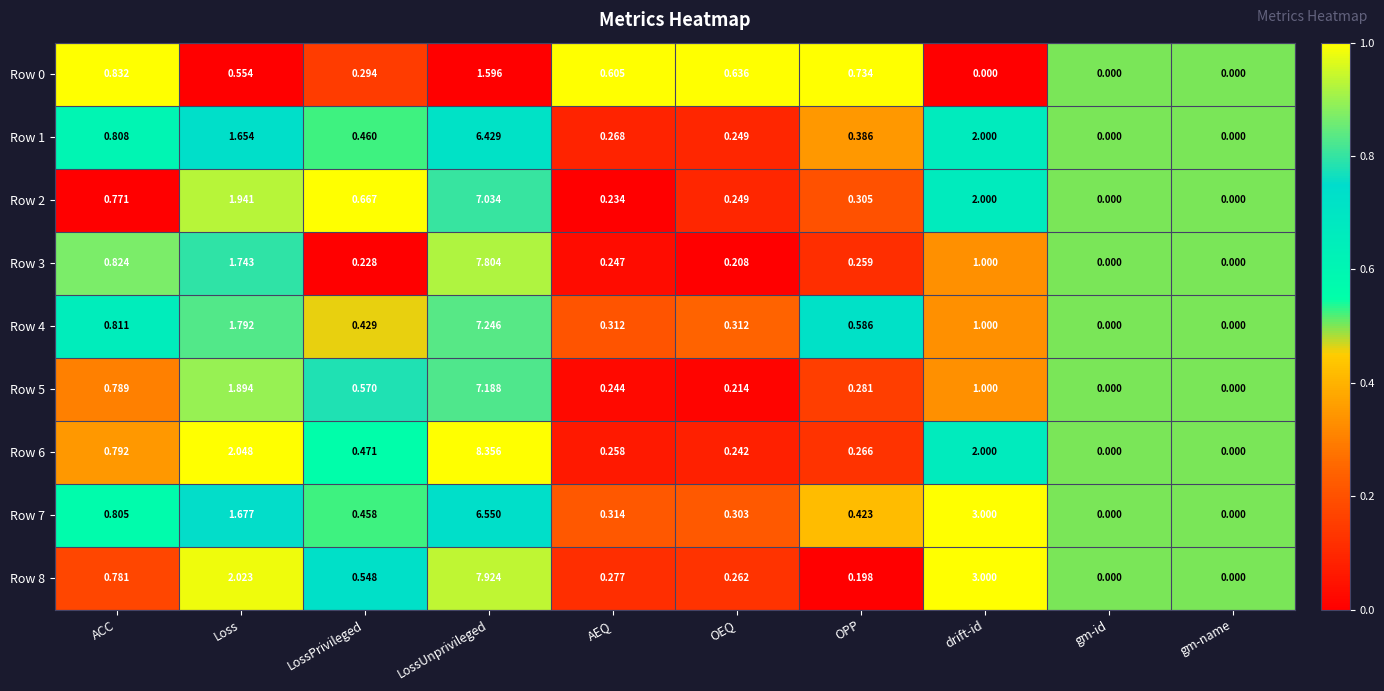

At which category is the sum across all series the highest?

LossUnprivileged